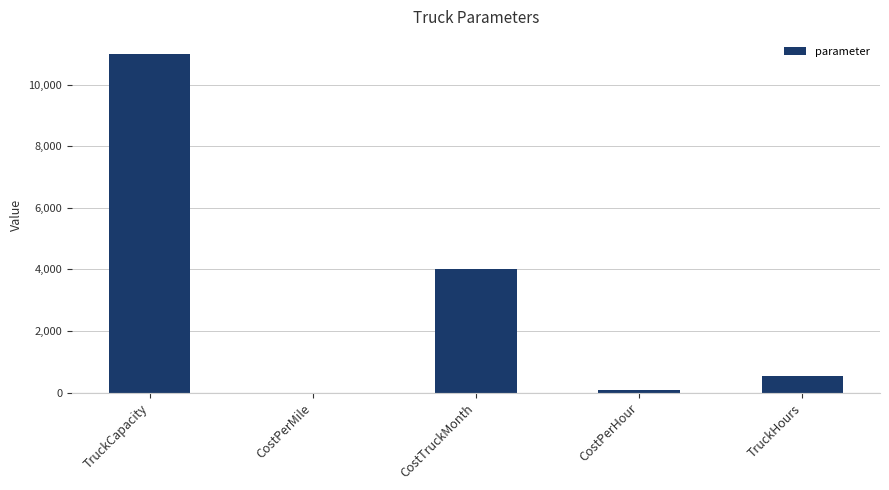

At which category does the chart reach its peak across all series?

TruckCapacity